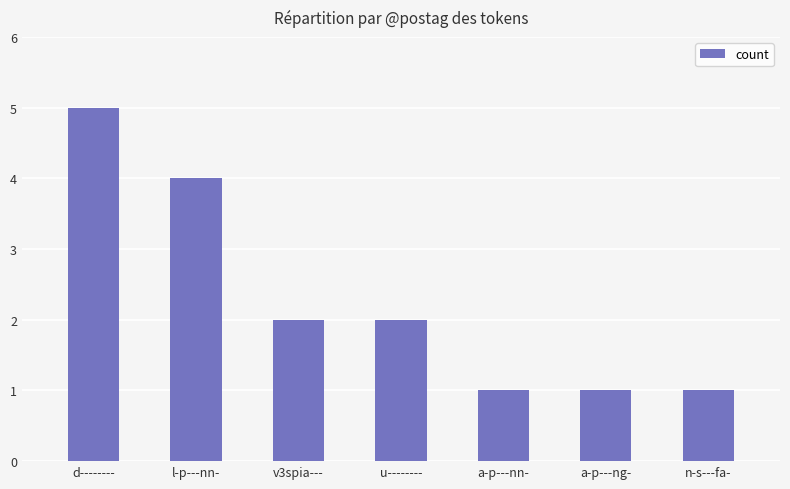

Does the chart contain any negative values?

No